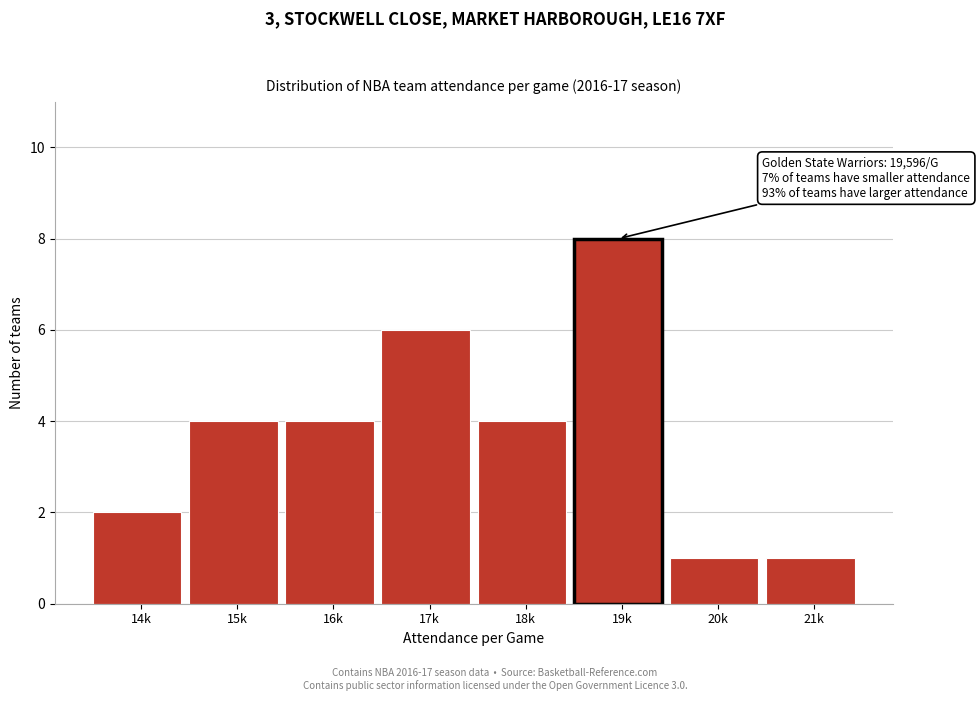

Reading left to right, transcribe all the data shown in this chart.

2	4	4	6	4	8	1	1